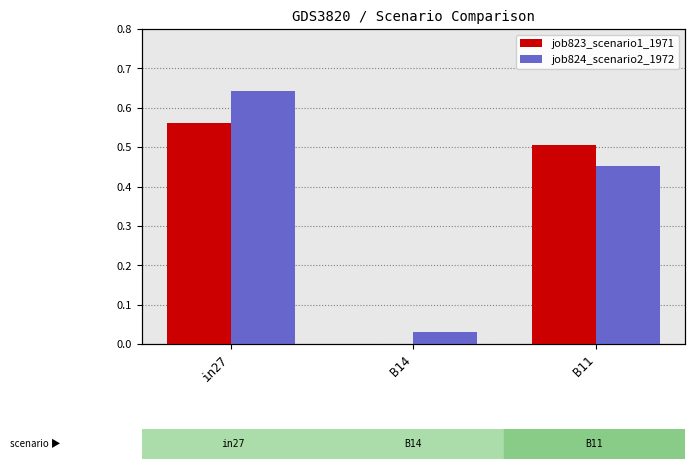

Is the value of job824_scenario2_1972 at in27 greater than the value of job823_scenario1_1971 at B14?

Yes